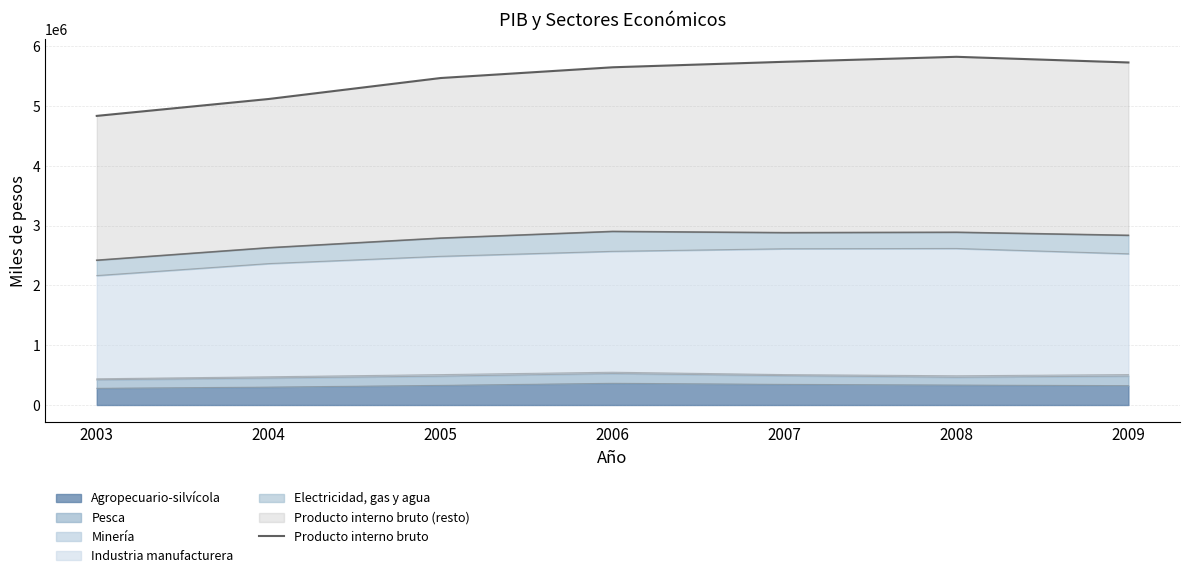

What is the greatest value displayed?

5824317